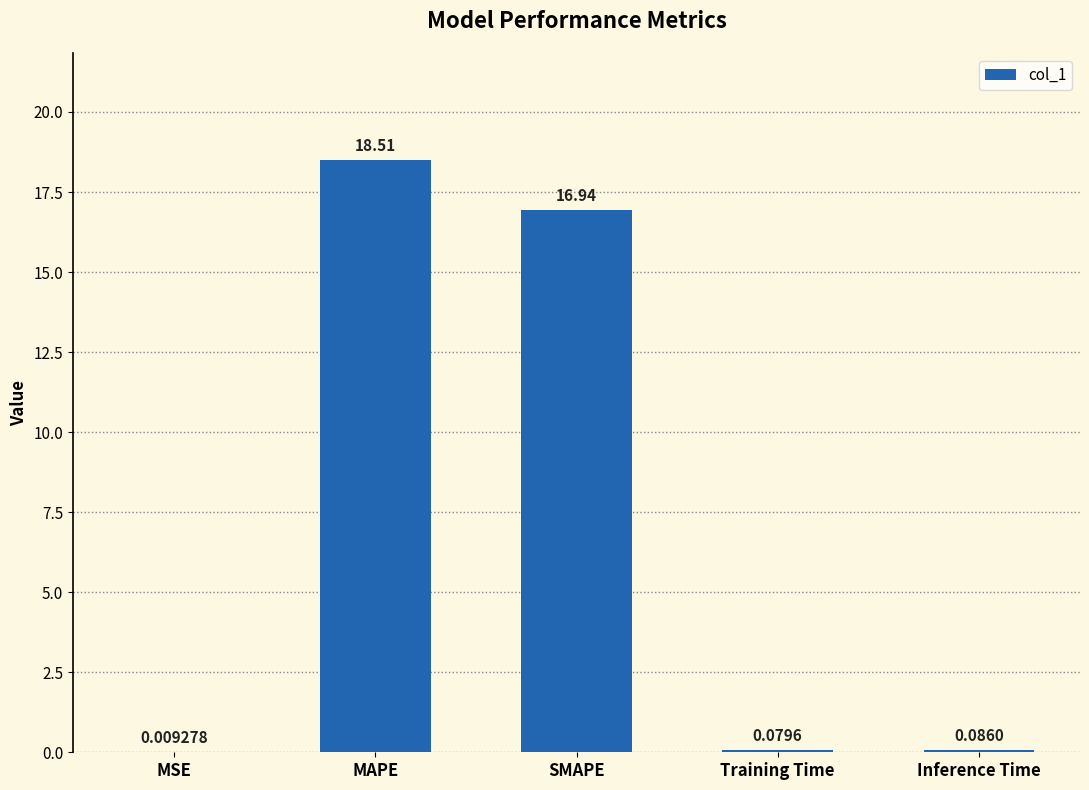

What is the change in value from MAPE to Training Time?

-18.4